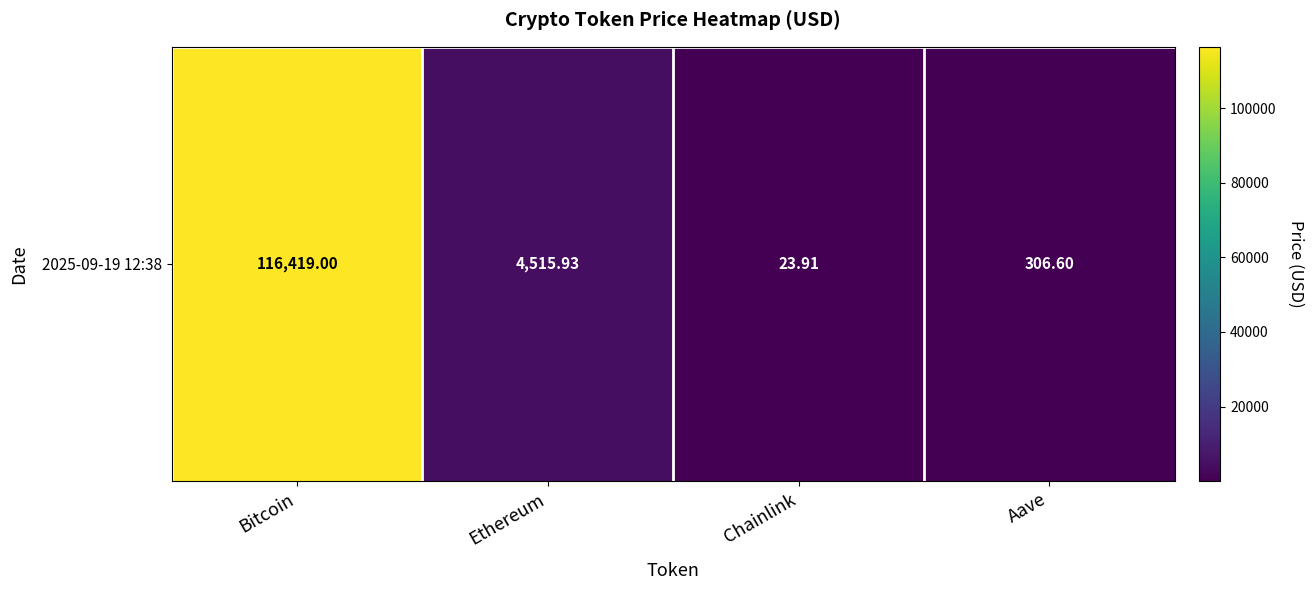

At which label does the data first exceed 4515?

Bitcoin